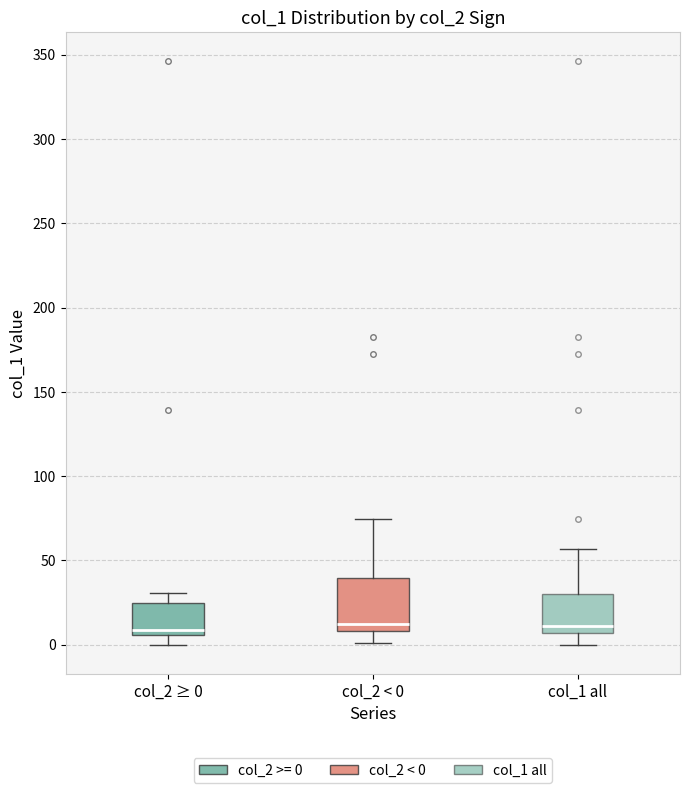

Comparing the boxes themselves (not the whiskers), which one is the tallest?

col_2 < 0